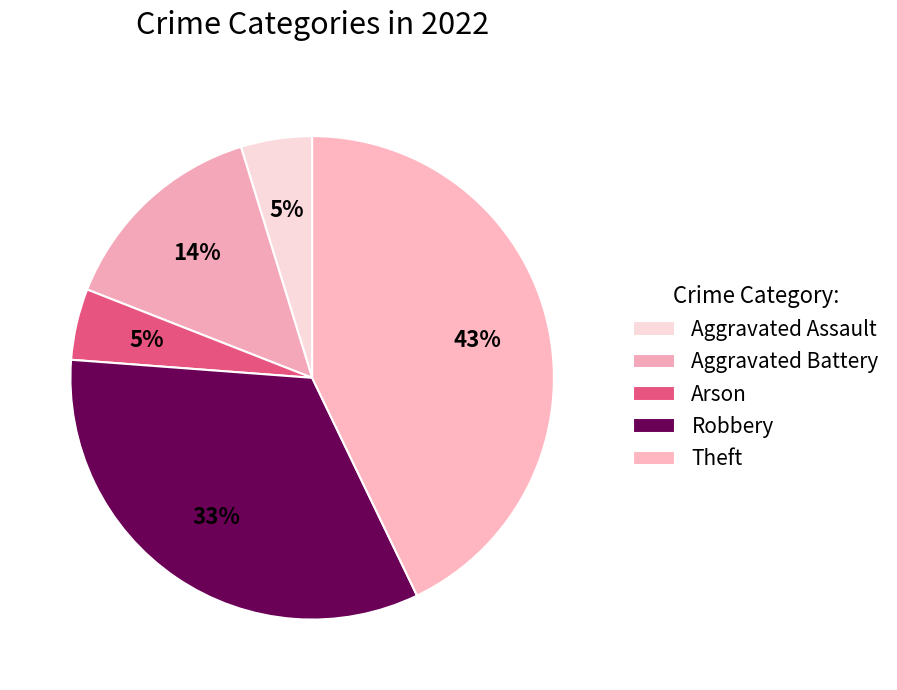

To the nearest percent, what portion does Theft represent?

43%